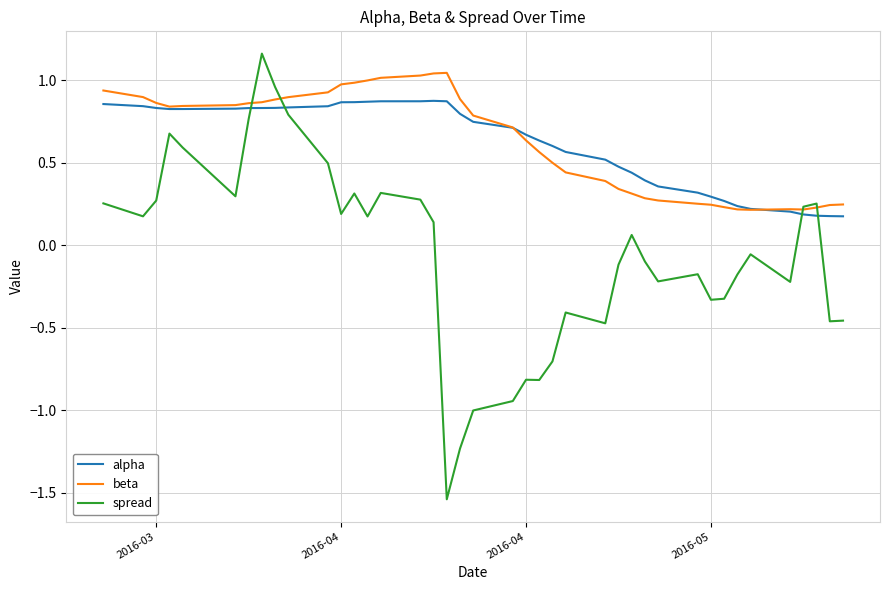

Which series has the largest range (max minus min)?

spread